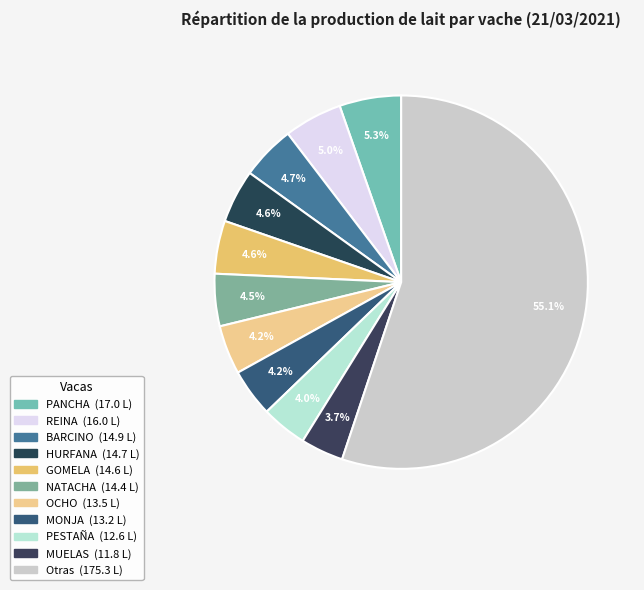

How many segments does this pie chart have?

11